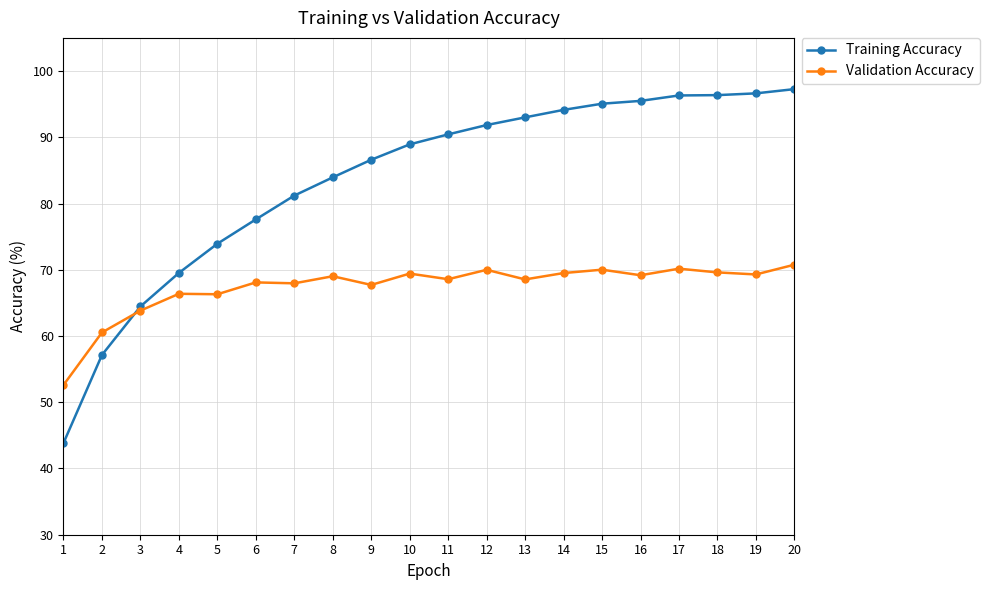

What is the smallest value displayed?

43.8